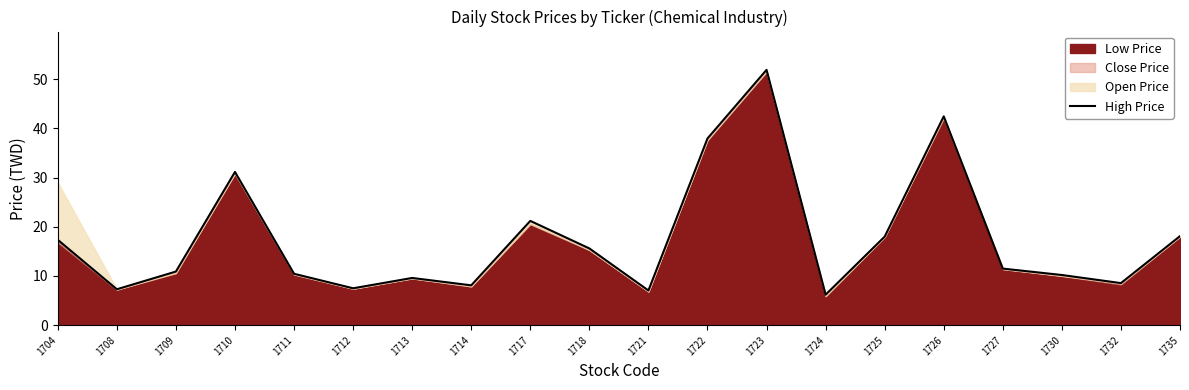

Which has a higher value, 1723 or 1732?

1723